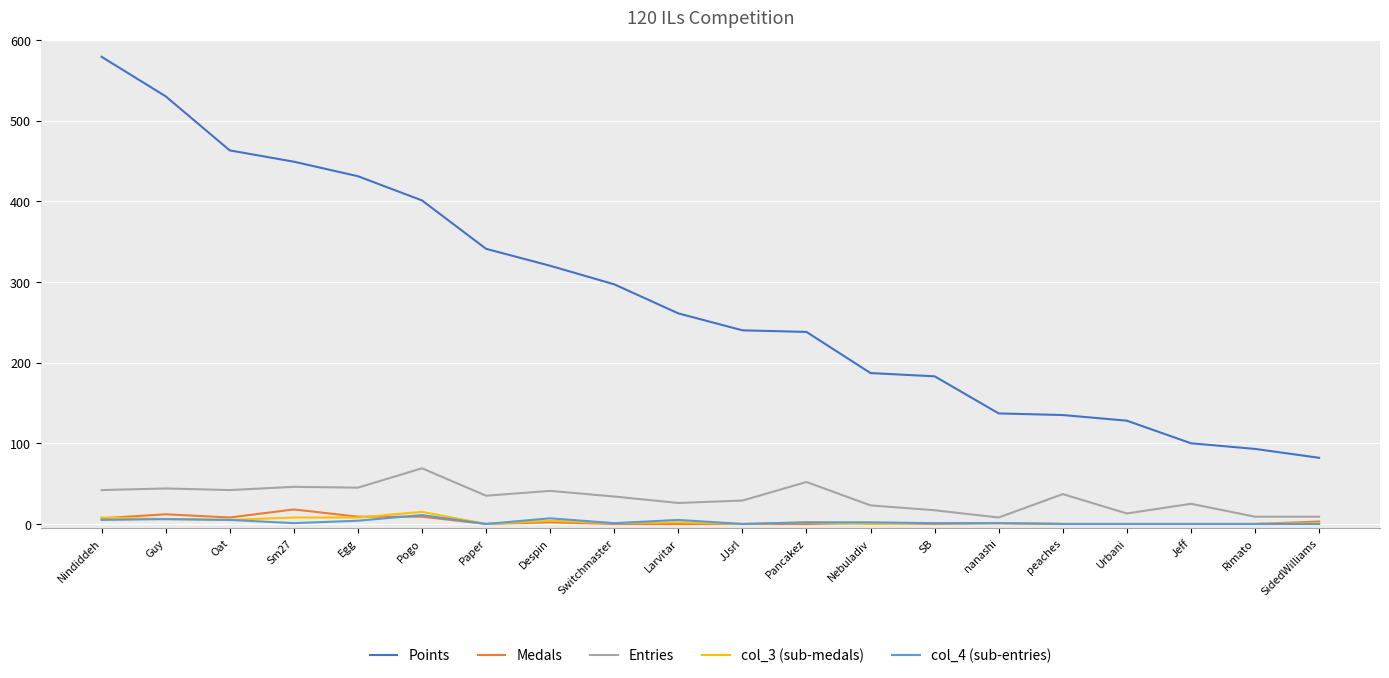

At which label does Entries first exceed 35?

Nindiddeh